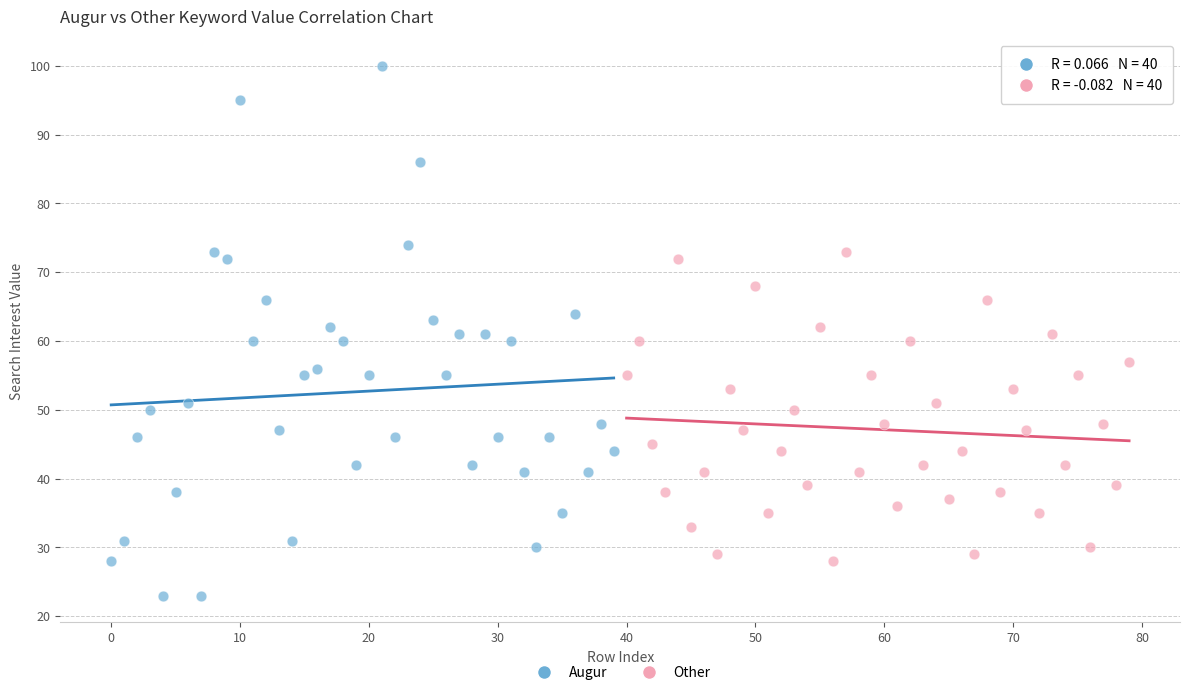

Which series contains the highest Y value?

Augur